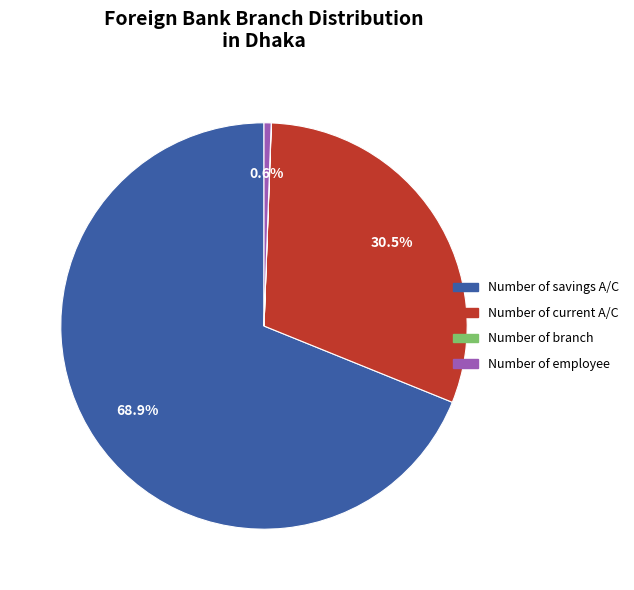

Which has a higher value, Number of savings A/C or Number of current A/C?

Number of savings A/C